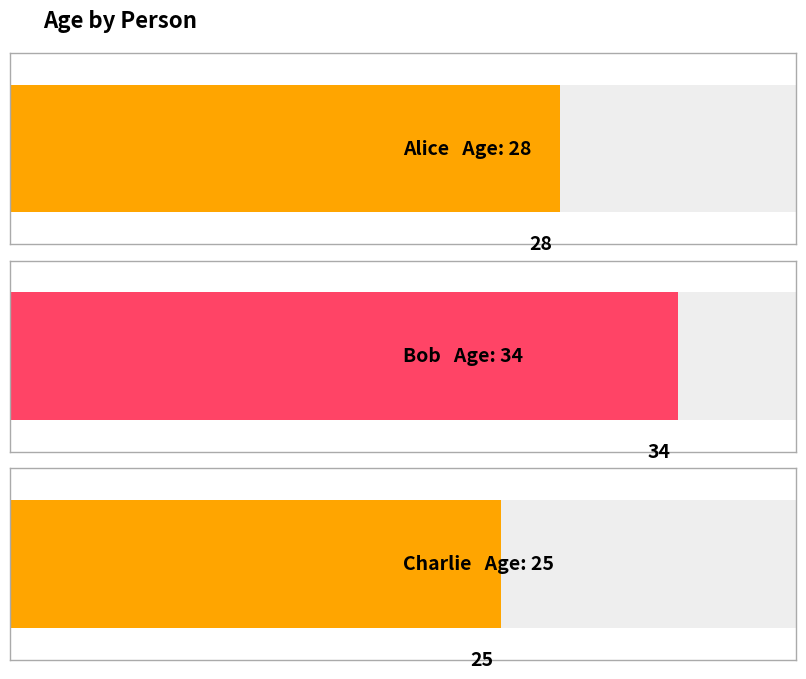

The value at Charlie is 25. True or false?

True